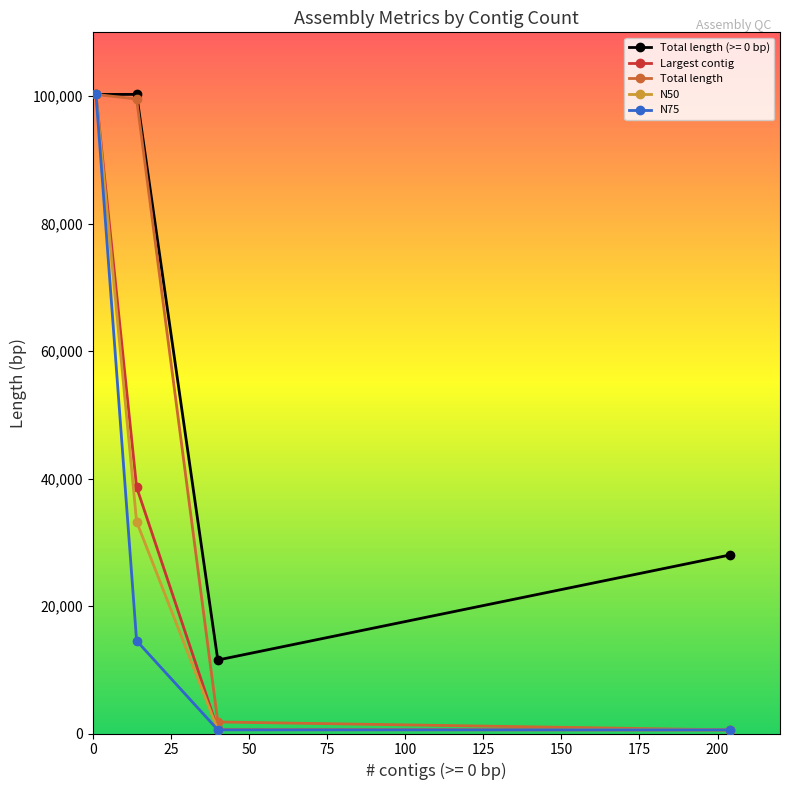

What are all the series names shown in the legend?

Total length (>= 0 bp), Largest contig, Total length, N50, N75